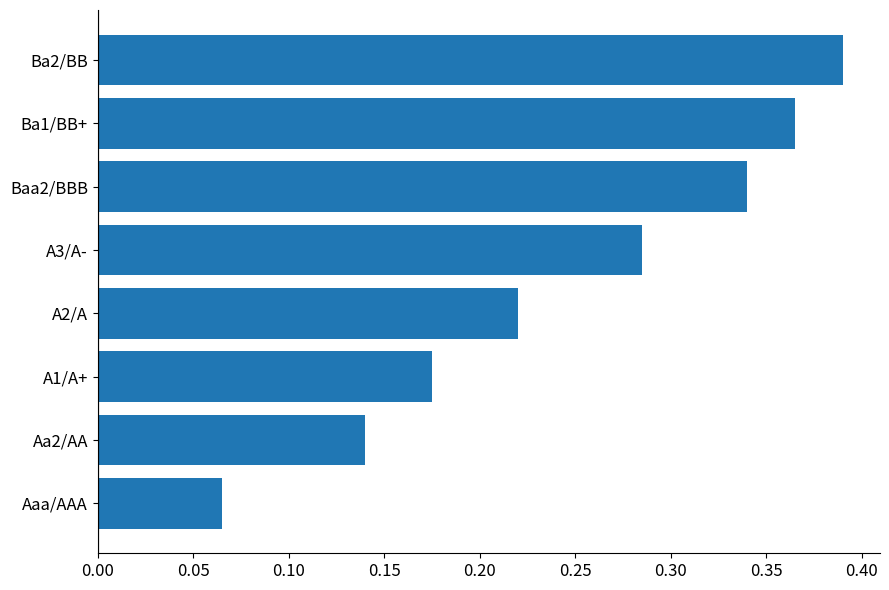

How many bars are there in total?

8